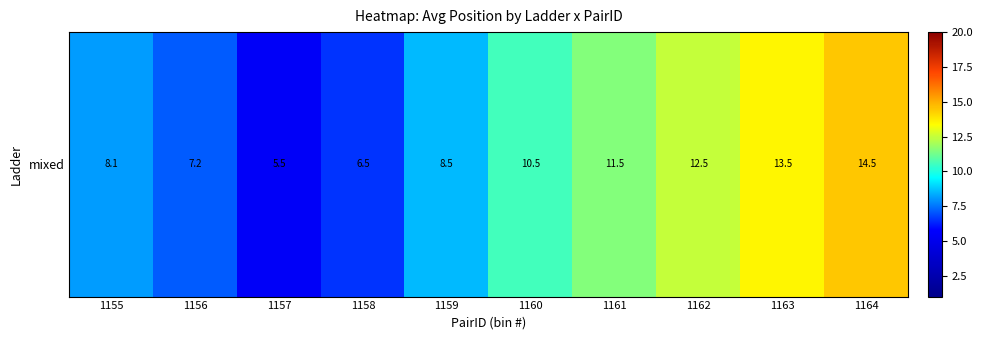

At which label is the value closest to 10?

1160